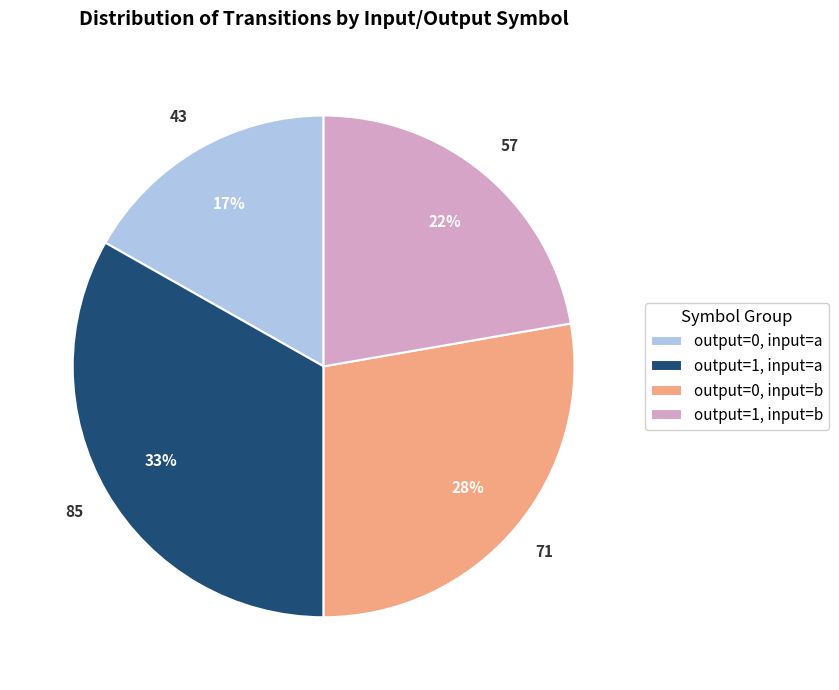

Which category has the biggest portion of the pie?

output=1, input=a